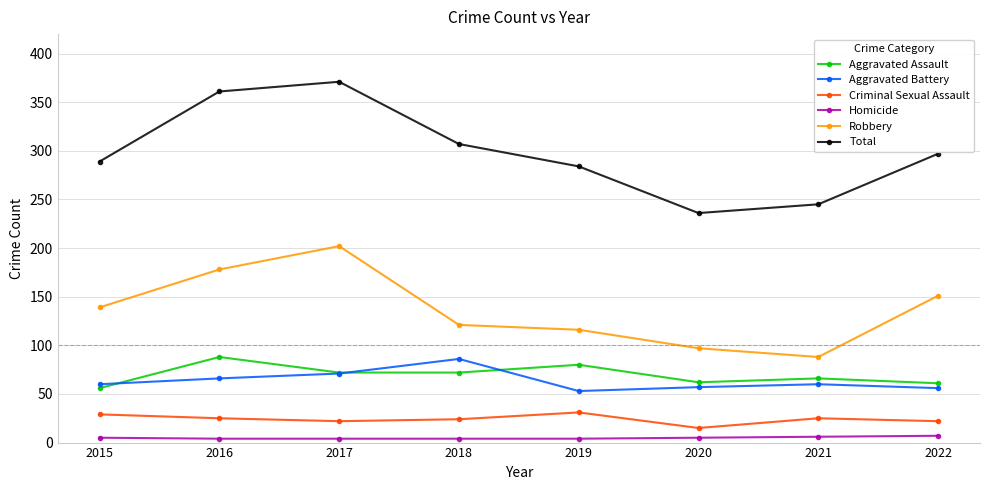

Which series has the widest spread of values?

Total